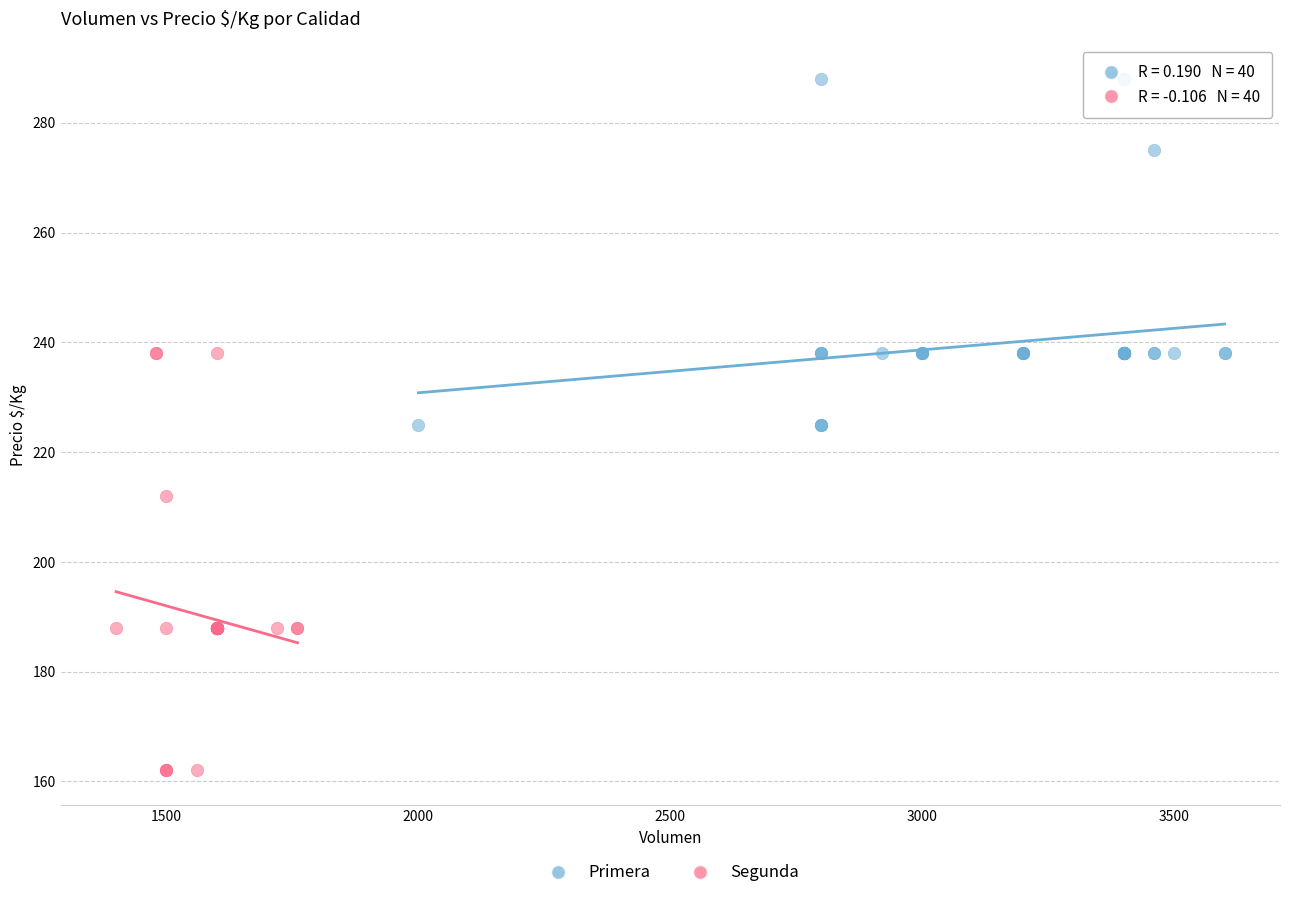

Which series reaches the minimum Y coordinate?

Segunda